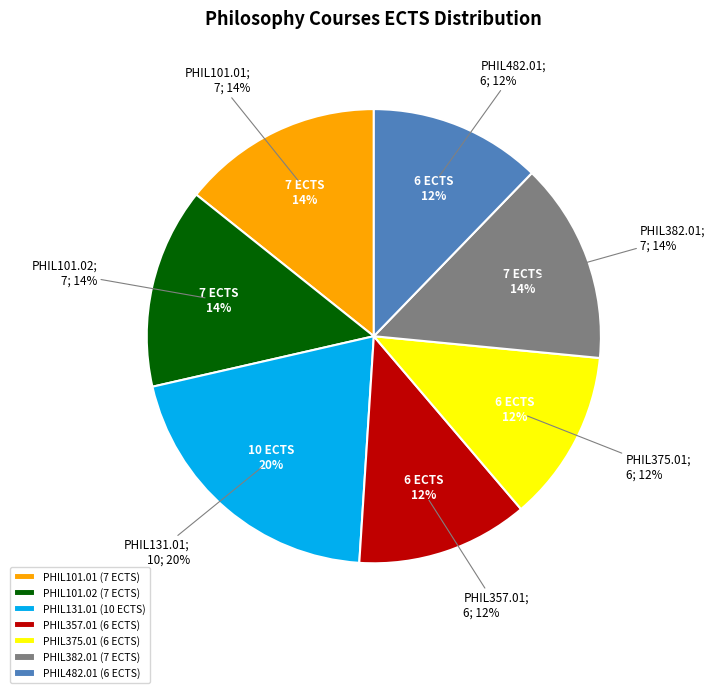

Which has a higher value, PHIL131.01 or PHIL101.01?

PHIL131.01